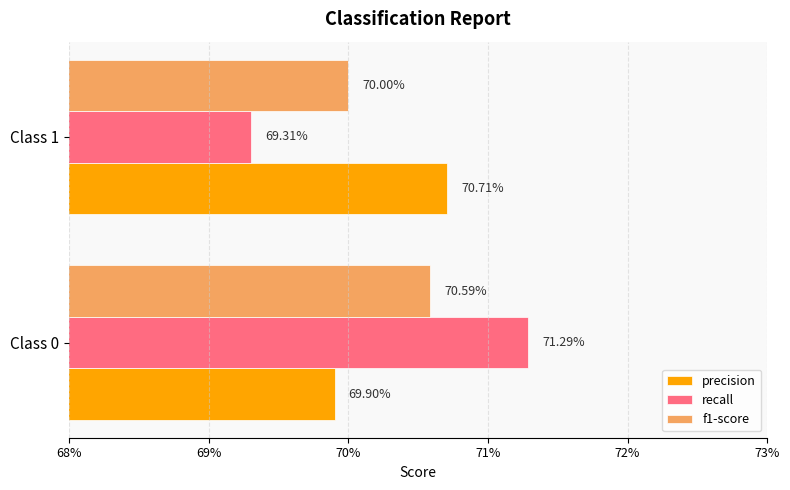

What is the minimum value shown in the chart?

0.7